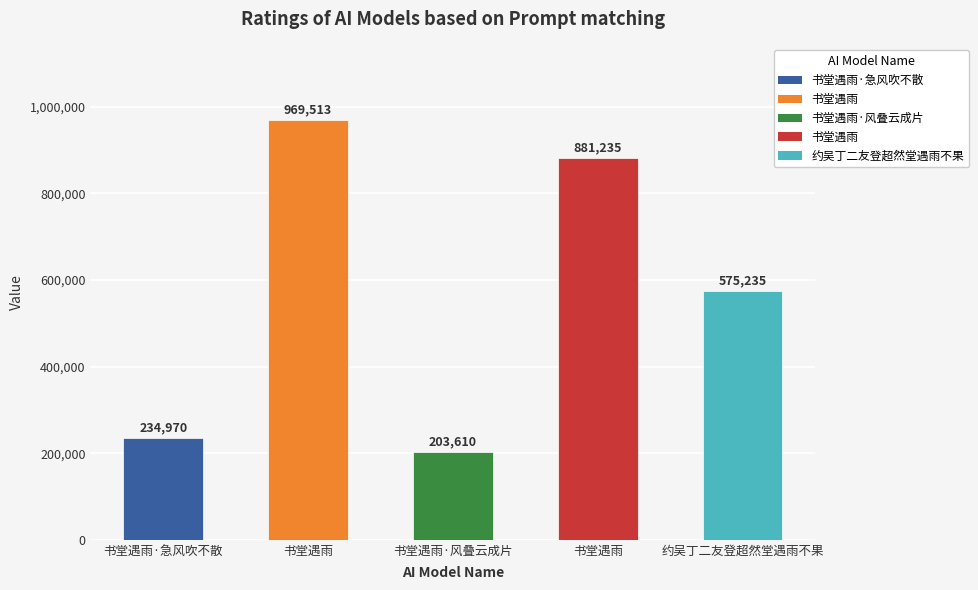

Reading right to left, transcribe all the data shown in this chart.

575235	881235	203610	969513	234970